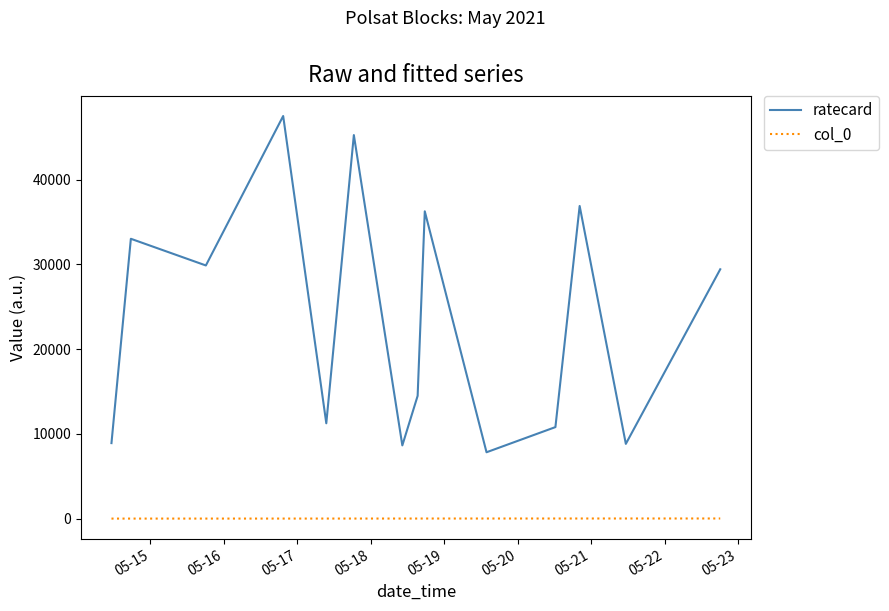

What is the maximum value shown in the chart?

47520